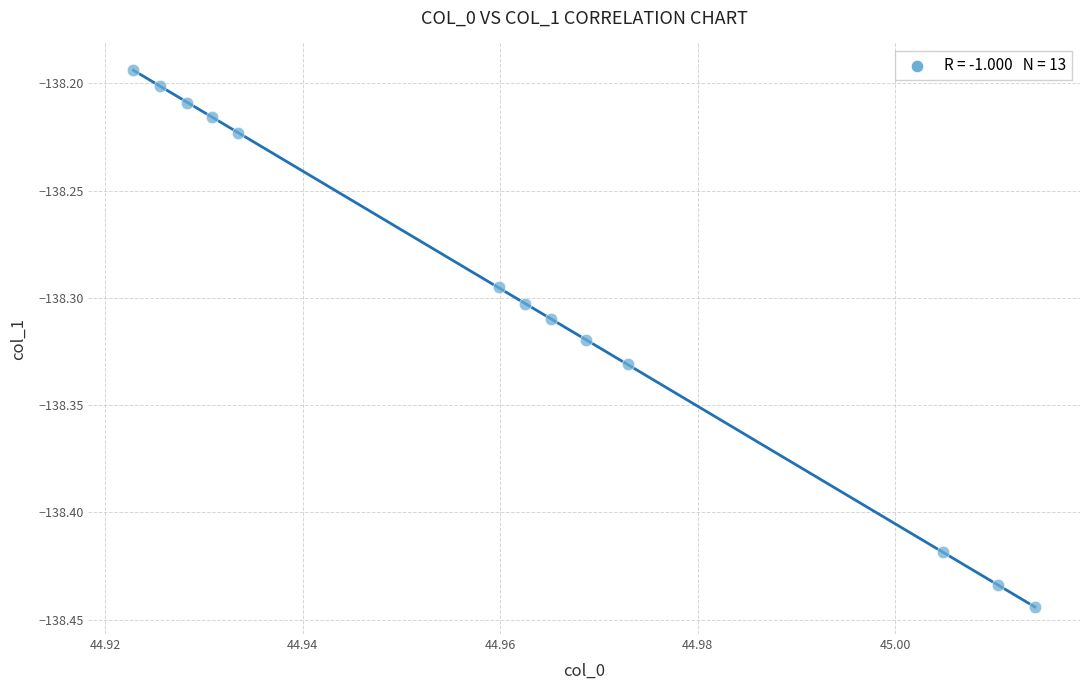

What is the range of Y values (max minus min)?

0.3